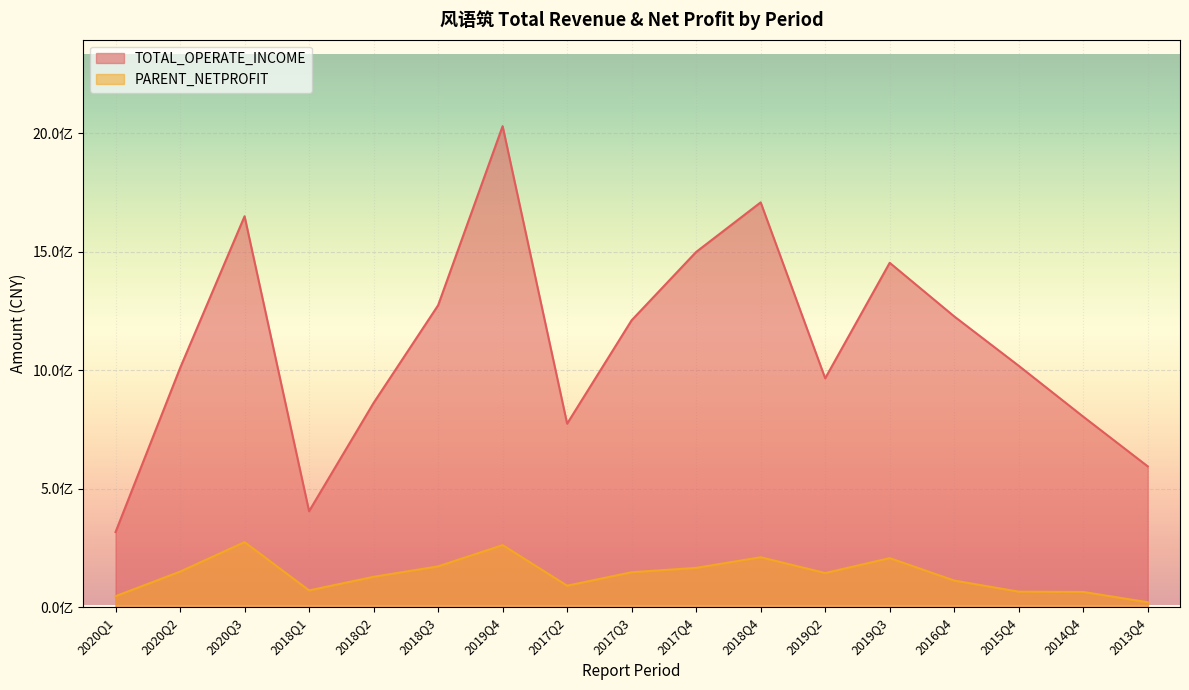

What are all the series names shown in the legend?

TOTAL_OPERATE_INCOME, PARENT_NETPROFIT